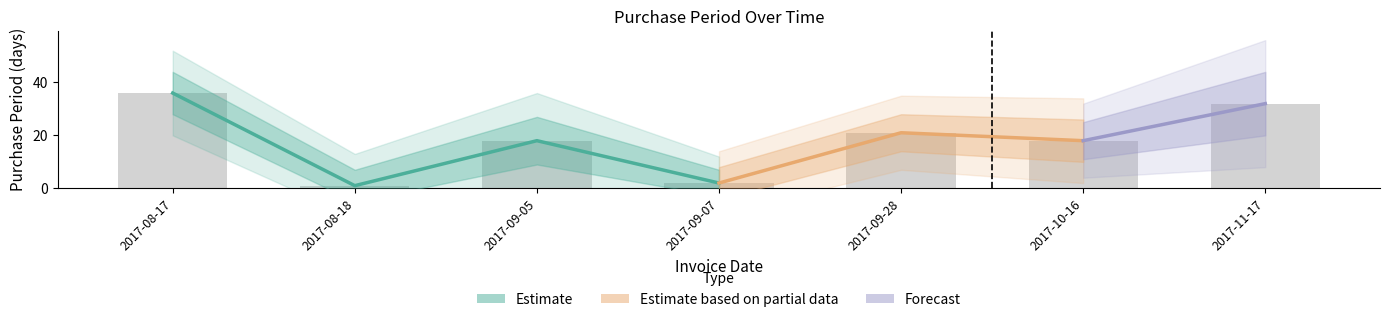

The value at 2017-09-28 is 32. True or false?

False